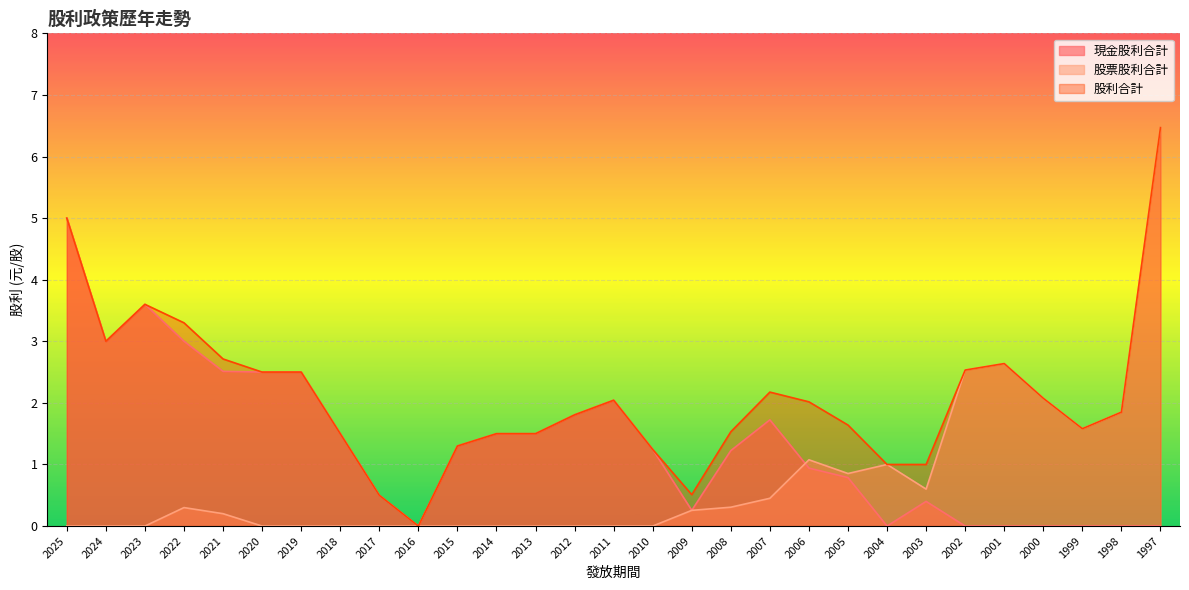

Which series has the largest total across all categories?

股利合計